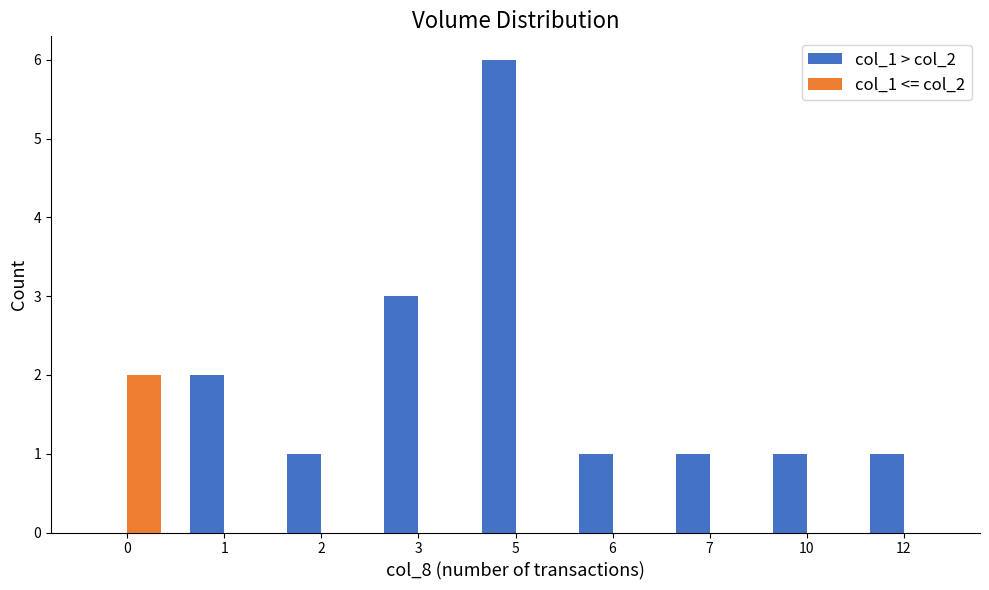

At which category is the sum across all series the highest?

5